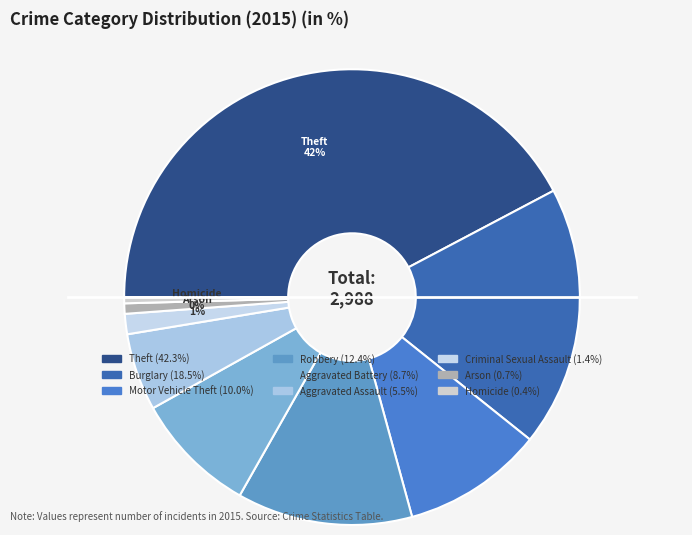

What is the ratio of the value at Motor Vehicle Theft to the value at Arson?

13.6